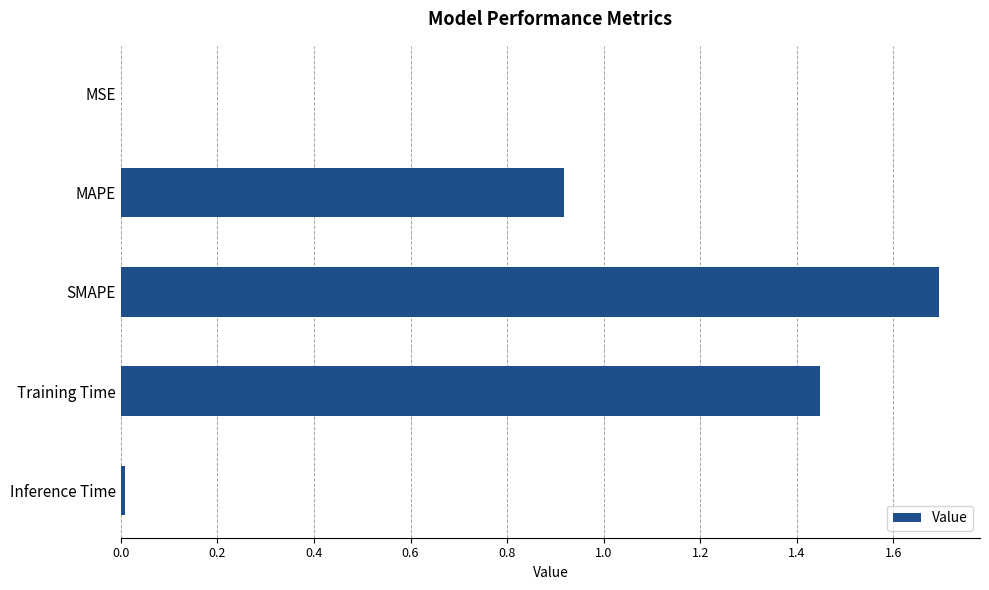

The chart shows a value of 1.7 at SMAPE. True or false?

True